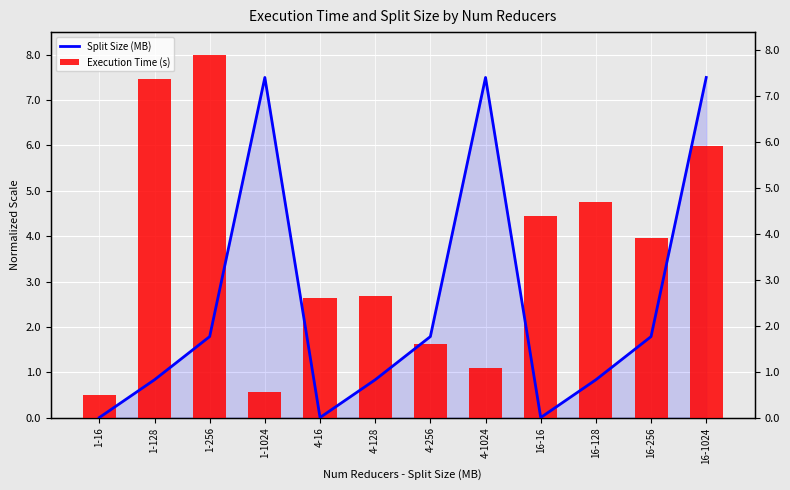

Reading right to left, extract all data points from this chart.

Split Size (MB): 7.5	1.8	0.8	0.0	7.5	1.8	0.8	0.0	7.5	1.8	0.8	0.0
Execution Time (s): 6.0	4.0	4.8	4.4	1.1	1.6	2.7	2.6	0.6	8.0	7.5	0.5